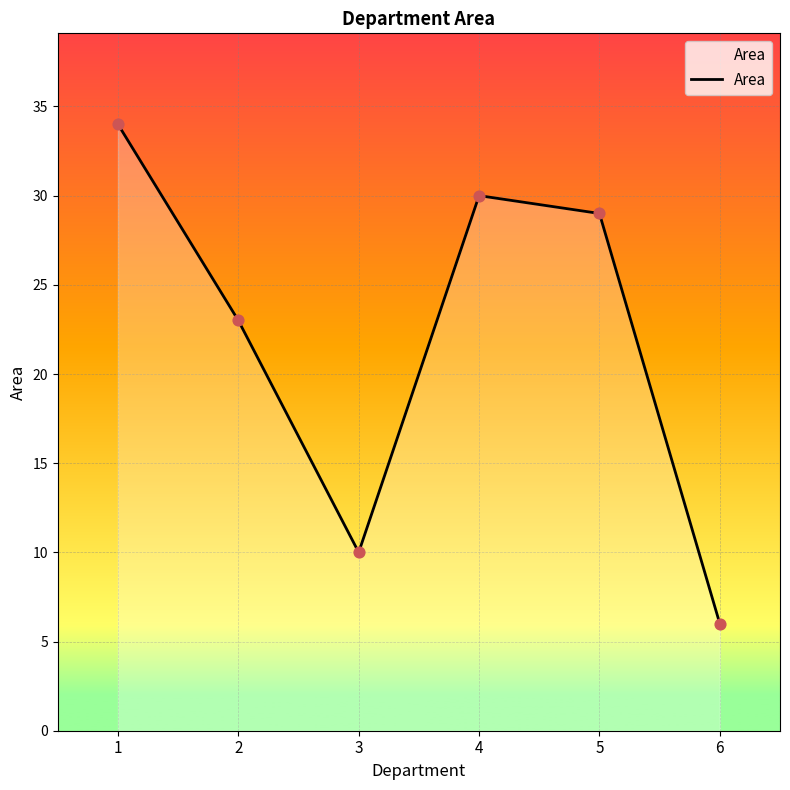

Approximately how many times larger is the value at 2 compared to 4?

0.8